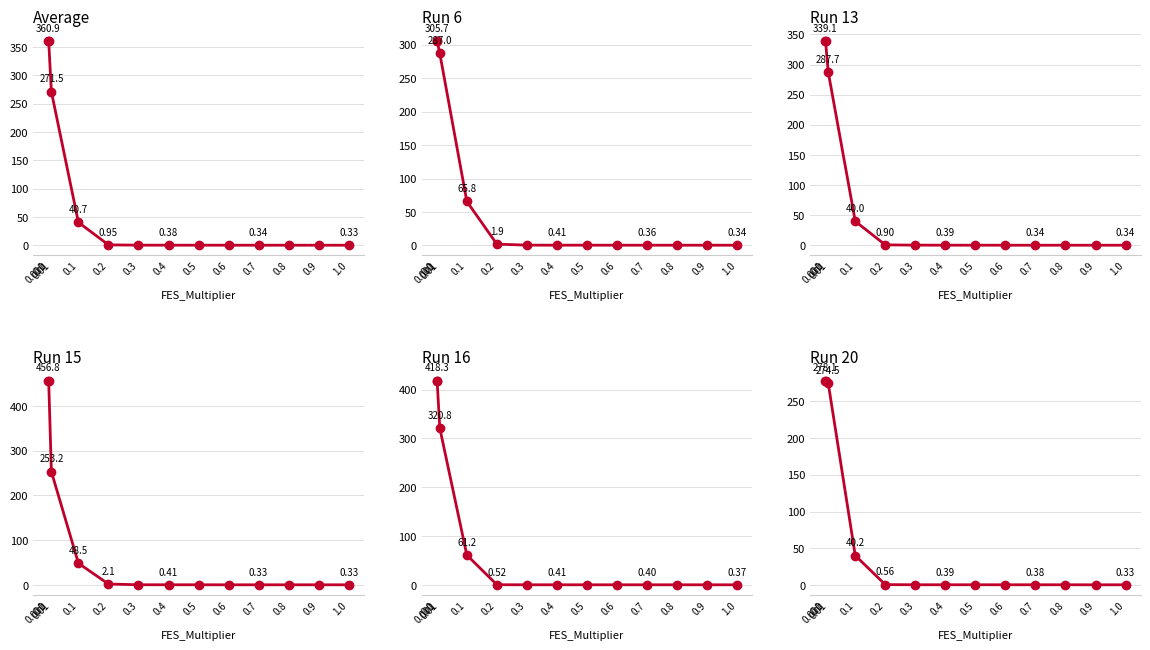

The Run 16 series shows 418.3 at 0.0. True or false?

True